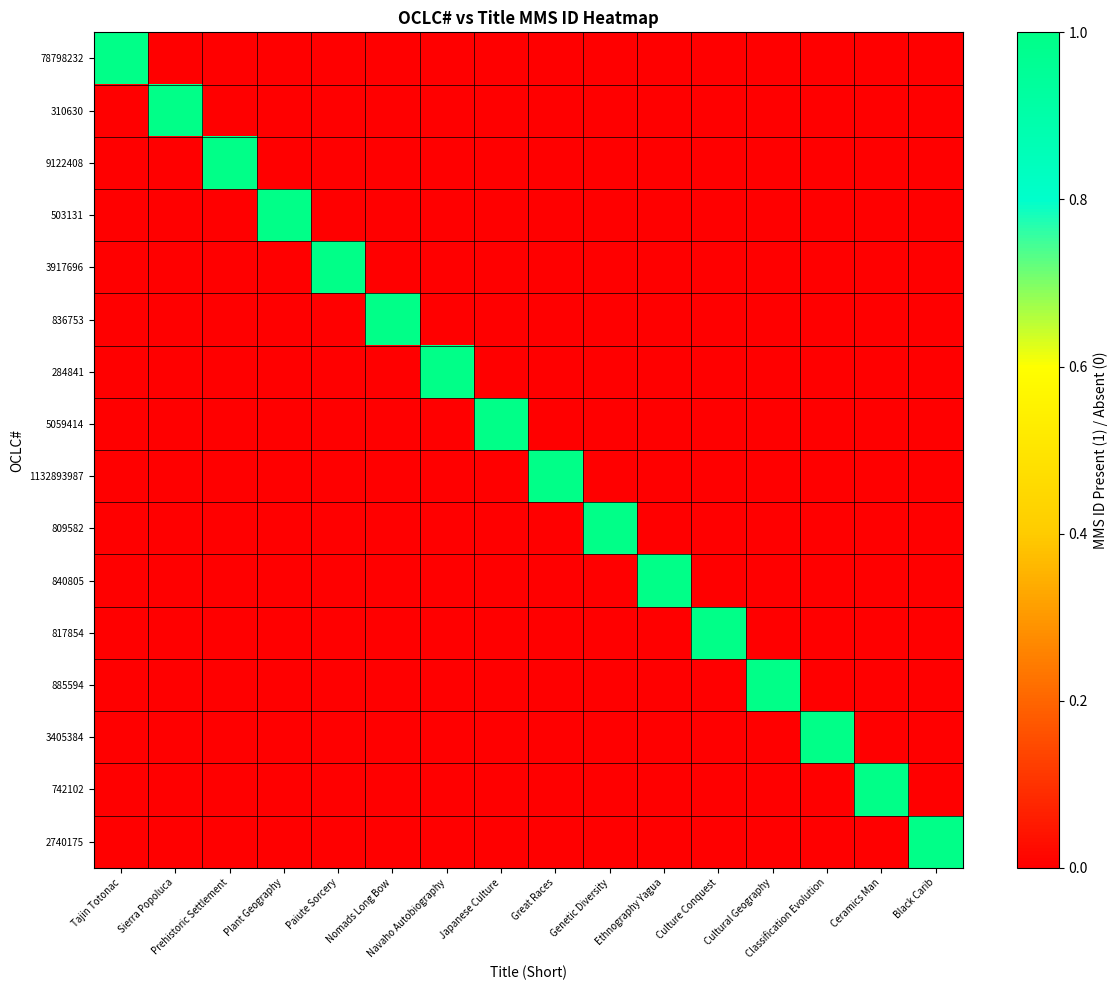

Reading left to right, what are all the values shown in this chart?

78798232: Tajin Totonac=1	Sierra Popoluca=0	Prehistoric Settlement=0	Plant Geography=0	Paiute Sorcery=0	Nomads Long Bow=0	Navaho Autobiography=0	Japanese Culture=0	Great Races=0	Genetic Diversity=0	Ethnography Yagua=0	Culture Conquest=0	Cultural Geography=0	Classification Evolution=0	Ceramics Man=0	Black Carib=0
310630: Tajin Totonac=0	Sierra Popoluca=1	Prehistoric Settlement=0	Plant Geography=0	Paiute Sorcery=0	Nomads Long Bow=0	Navaho Autobiography=0	Japanese Culture=0	Great Races=0	Genetic Diversity=0	Ethnography Yagua=0	Culture Conquest=0	Cultural Geography=0	Classification Evolution=0	Ceramics Man=0	Black Carib=0
9122408: Tajin Totonac=0	Sierra Popoluca=0	Prehistoric Settlement=1	Plant Geography=0	Paiute Sorcery=0	Nomads Long Bow=0	Navaho Autobiography=0	Japanese Culture=0	Great Races=0	Genetic Diversity=0	Ethnography Yagua=0	Culture Conquest=0	Cultural Geography=0	Classification Evolution=0	Ceramics Man=0	Black Carib=0
503131: Tajin Totonac=0	Sierra Popoluca=0	Prehistoric Settlement=0	Plant Geography=1	Paiute Sorcery=0	Nomads Long Bow=0	Navaho Autobiography=0	Japanese Culture=0	Great Races=0	Genetic Diversity=0	Ethnography Yagua=0	Culture Conquest=0	Cultural Geography=0	Classification Evolution=0	Ceramics Man=0	Black Carib=0
3917696: Tajin Totonac=0	Sierra Popoluca=0	Prehistoric Settlement=0	Plant Geography=0	Paiute Sorcery=1	Nomads Long Bow=0	Navaho Autobiography=0	Japanese Culture=0	Great Races=0	Genetic Diversity=0	Ethnography Yagua=0	Culture Conquest=0	Cultural Geography=0	Classification Evolution=0	Ceramics Man=0	Black Carib=0
836753: Tajin Totonac=0	Sierra Popoluca=0	Prehistoric Settlement=0	Plant Geography=0	Paiute Sorcery=0	Nomads Long Bow=1	Navaho Autobiography=0	Japanese Culture=0	Great Races=0	Genetic Diversity=0	Ethnography Yagua=0	Culture Conquest=0	Cultural Geography=0	Classification Evolution=0	Ceramics Man=0	Black Carib=0
284841: Tajin Totonac=0	Sierra Popoluca=0	Prehistoric Settlement=0	Plant Geography=0	Paiute Sorcery=0	Nomads Long Bow=0	Navaho Autobiography=1	Japanese Culture=0	Great Races=0	Genetic Diversity=0	Ethnography Yagua=0	Culture Conquest=0	Cultural Geography=0	Classification Evolution=0	Ceramics Man=0	Black Carib=0
5059414: Tajin Totonac=0	Sierra Popoluca=0	Prehistoric Settlement=0	Plant Geography=0	Paiute Sorcery=0	Nomads Long Bow=0	Navaho Autobiography=0	Japanese Culture=1	Great Races=0	Genetic Diversity=0	Ethnography Yagua=0	Culture Conquest=0	Cultural Geography=0	Classification Evolution=0	Ceramics Man=0	Black Carib=0
1132893987: Tajin Totonac=0	Sierra Popoluca=0	Prehistoric Settlement=0	Plant Geography=0	Paiute Sorcery=0	Nomads Long Bow=0	Navaho Autobiography=0	Japanese Culture=0	Great Races=1	Genetic Diversity=0	Ethnography Yagua=0	Culture Conquest=0	Cultural Geography=0	Classification Evolution=0	Ceramics Man=0	Black Carib=0
809582: Tajin Totonac=0	Sierra Popoluca=0	Prehistoric Settlement=0	Plant Geography=0	Paiute Sorcery=0	Nomads Long Bow=0	Navaho Autobiography=0	Japanese Culture=0	Great Races=0	Genetic Diversity=1	Ethnography Yagua=0	Culture Conquest=0	Cultural Geography=0	Classification Evolution=0	Ceramics Man=0	Black Carib=0
840805: Tajin Totonac=0	Sierra Popoluca=0	Prehistoric Settlement=0	Plant Geography=0	Paiute Sorcery=0	Nomads Long Bow=0	Navaho Autobiography=0	Japanese Culture=0	Great Races=0	Genetic Diversity=0	Ethnography Yagua=1	Culture Conquest=0	Cultural Geography=0	Classification Evolution=0	Ceramics Man=0	Black Carib=0
817854: Tajin Totonac=0	Sierra Popoluca=0	Prehistoric Settlement=0	Plant Geography=0	Paiute Sorcery=0	Nomads Long Bow=0	Navaho Autobiography=0	Japanese Culture=0	Great Races=0	Genetic Diversity=0	Ethnography Yagua=0	Culture Conquest=1	Cultural Geography=0	Classification Evolution=0	Ceramics Man=0	Black Carib=0
885594: Tajin Totonac=0	Sierra Popoluca=0	Prehistoric Settlement=0	Plant Geography=0	Paiute Sorcery=0	Nomads Long Bow=0	Navaho Autobiography=0	Japanese Culture=0	Great Races=0	Genetic Diversity=0	Ethnography Yagua=0	Culture Conquest=0	Cultural Geography=1	Classification Evolution=0	Ceramics Man=0	Black Carib=0
3405384: Tajin Totonac=0	Sierra Popoluca=0	Prehistoric Settlement=0	Plant Geography=0	Paiute Sorcery=0	Nomads Long Bow=0	Navaho Autobiography=0	Japanese Culture=0	Great Races=0	Genetic Diversity=0	Ethnography Yagua=0	Culture Conquest=0	Cultural Geography=0	Classification Evolution=1	Ceramics Man=0	Black Carib=0
742102: Tajin Totonac=0	Sierra Popoluca=0	Prehistoric Settlement=0	Plant Geography=0	Paiute Sorcery=0	Nomads Long Bow=0	Navaho Autobiography=0	Japanese Culture=0	Great Races=0	Genetic Diversity=0	Ethnography Yagua=0	Culture Conquest=0	Cultural Geography=0	Classification Evolution=0	Ceramics Man=1	Black Carib=0
2740175: Tajin Totonac=0	Sierra Popoluca=0	Prehistoric Settlement=0	Plant Geography=0	Paiute Sorcery=0	Nomads Long Bow=0	Navaho Autobiography=0	Japanese Culture=0	Great Races=0	Genetic Diversity=0	Ethnography Yagua=0	Culture Conquest=0	Cultural Geography=0	Classification Evolution=0	Ceramics Man=0	Black Carib=1